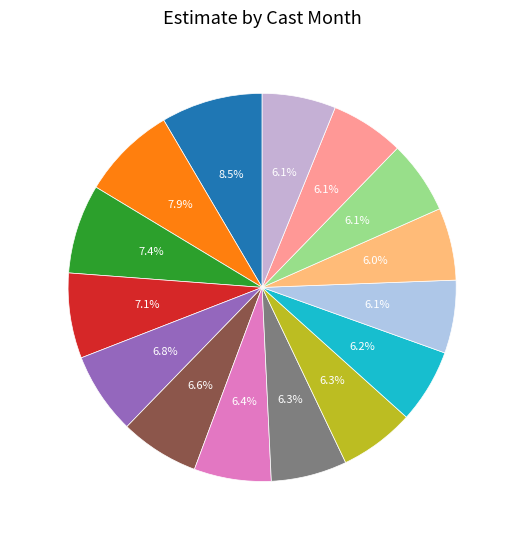

To the nearest percent, what portion does 3 (2023) represent?

6%